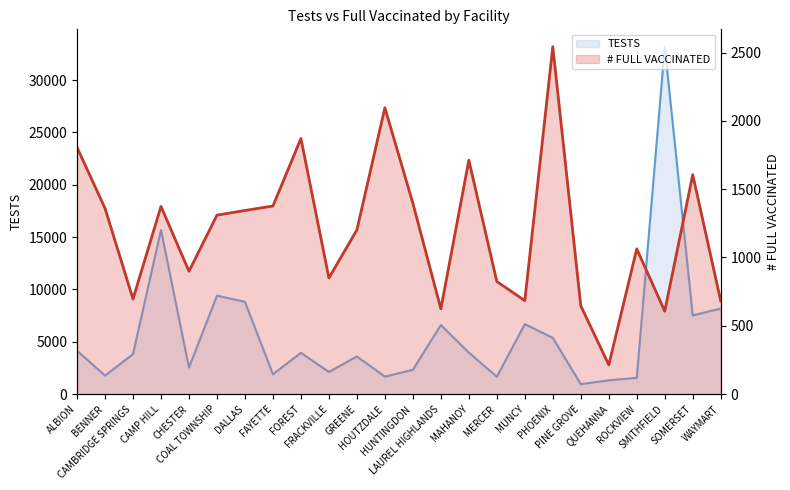

At which category does TESTS reach its first local peak?

CAMP HILL